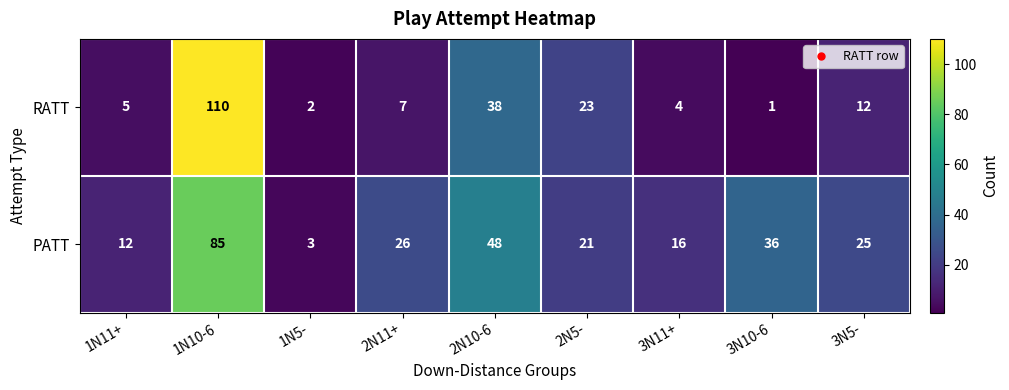

What is the difference between the second highest and second lowest values in the RATT series?

36